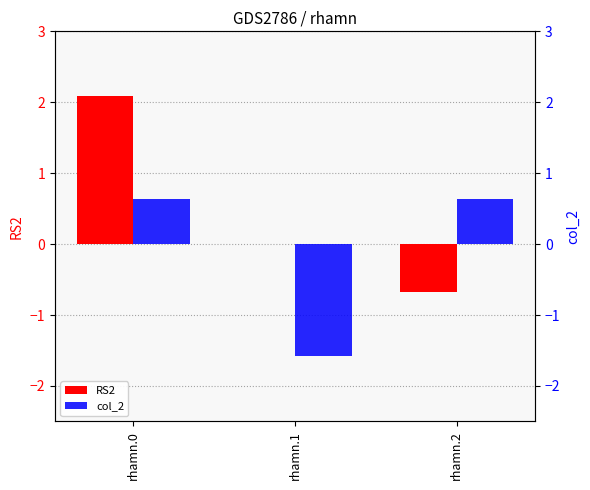

The value of RS2 at rhamn.0 is 1.1. True or false?

False